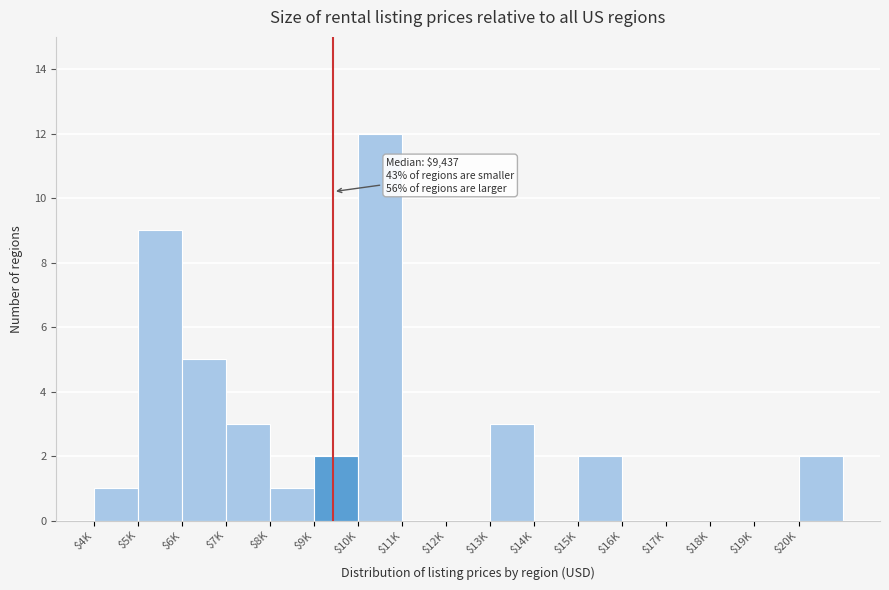

The value at $15K is 2. True or false?

True